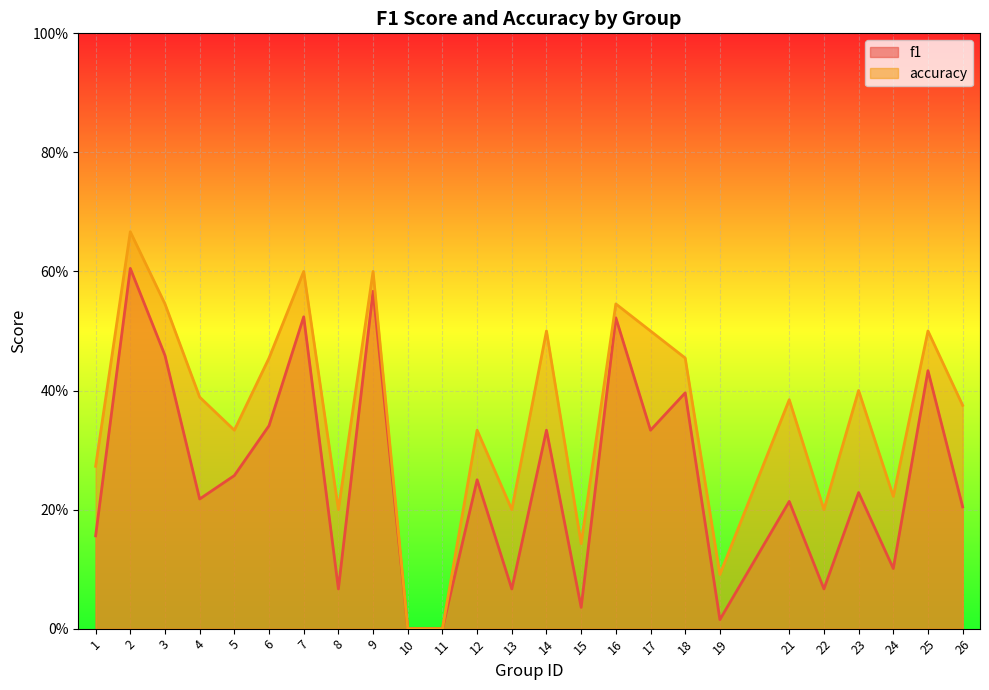

Which series changed the most between 10 and 23?

accuracy